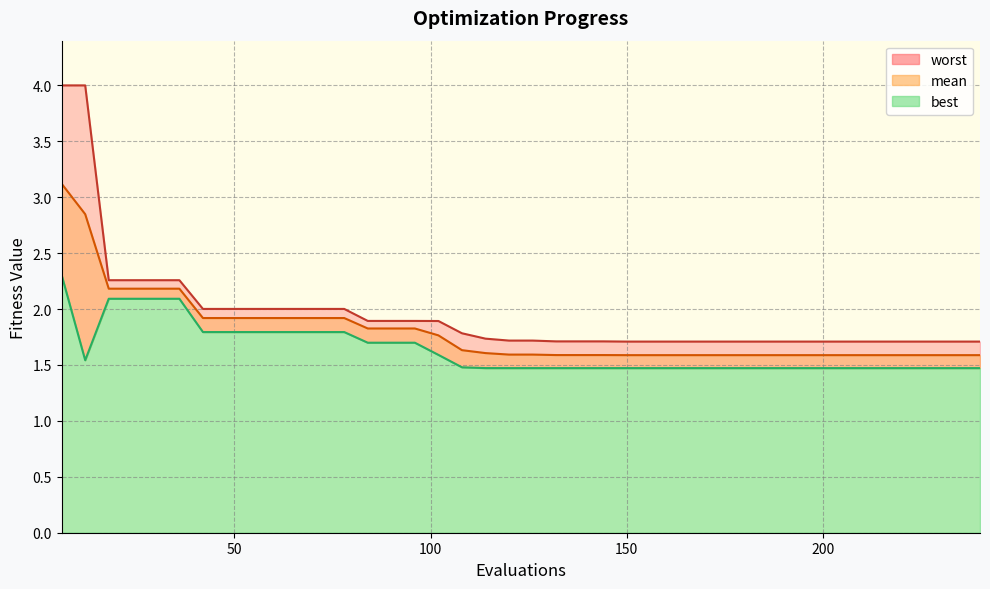

What are all the series names shown in the legend?

mean, best, worst